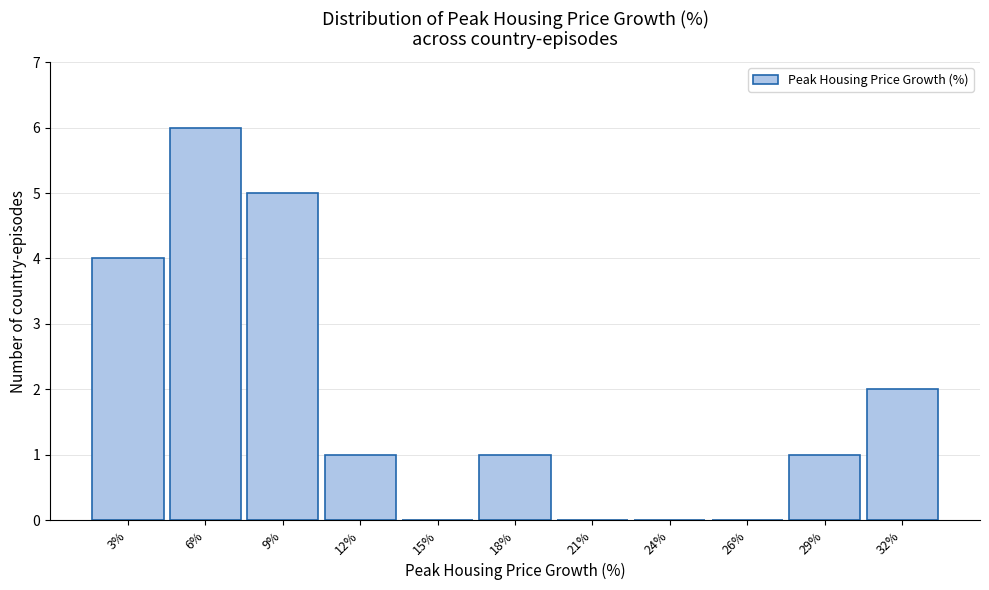

Reading left to right, transcribe all the data shown in this chart.

3%=4	6%=6	9%=5	12%=1	15%=0	18%=1	21%=0	24%=0	26%=0	29%=1	32%=2